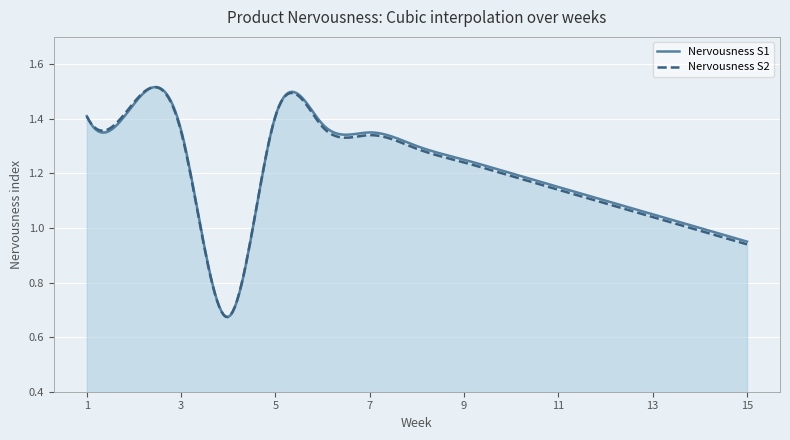

Is it true that Nervousness S1 equals 2.0 at 3?

False